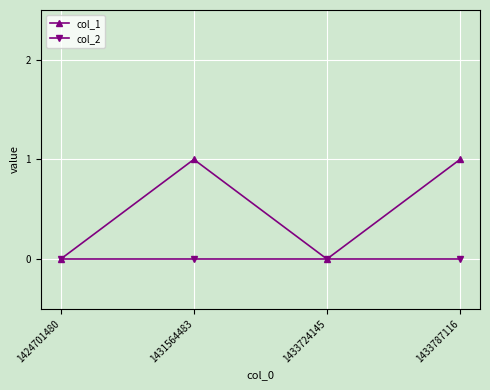

Which series has the widest spread of values?

col_1